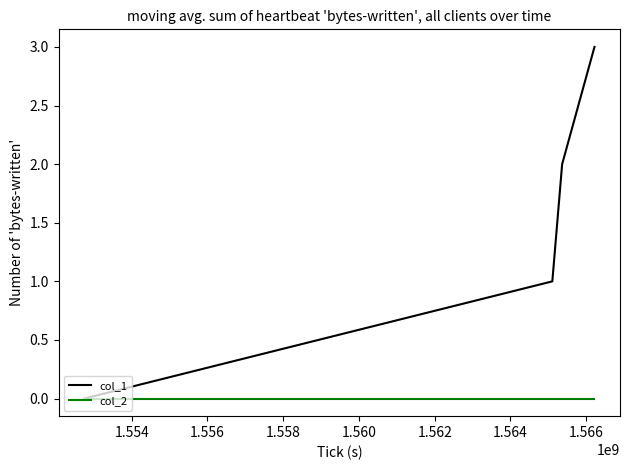

Which series has the largest total across all categories?

col_1